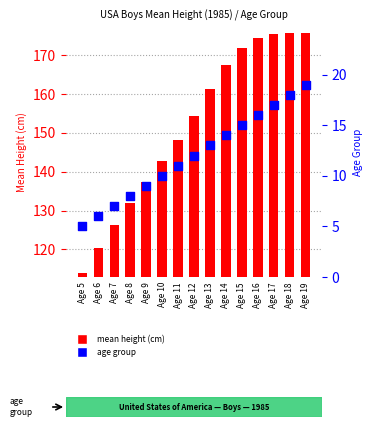

Is the value of age group at Age 16 greater than the value of mean height at Age 6?

No